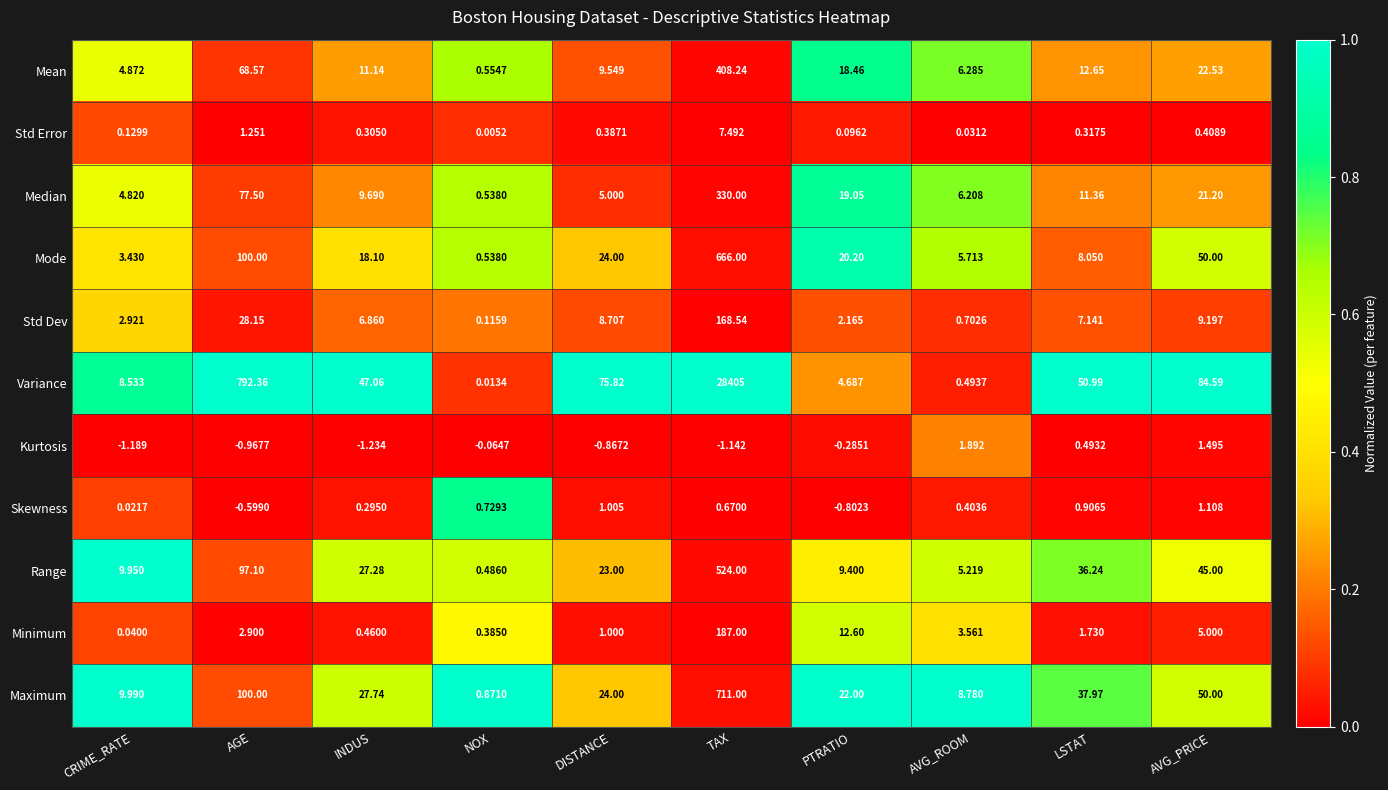

Is the value of Variance at DISTANCE greater than the value of Kurtosis at PTRATIO?

Yes